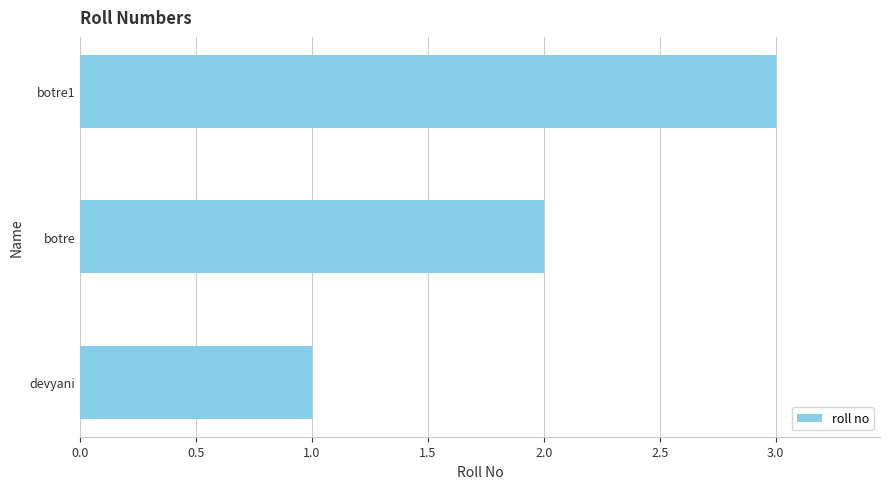

List the labels in order of value, smallest first.

devyani, botre, botre1